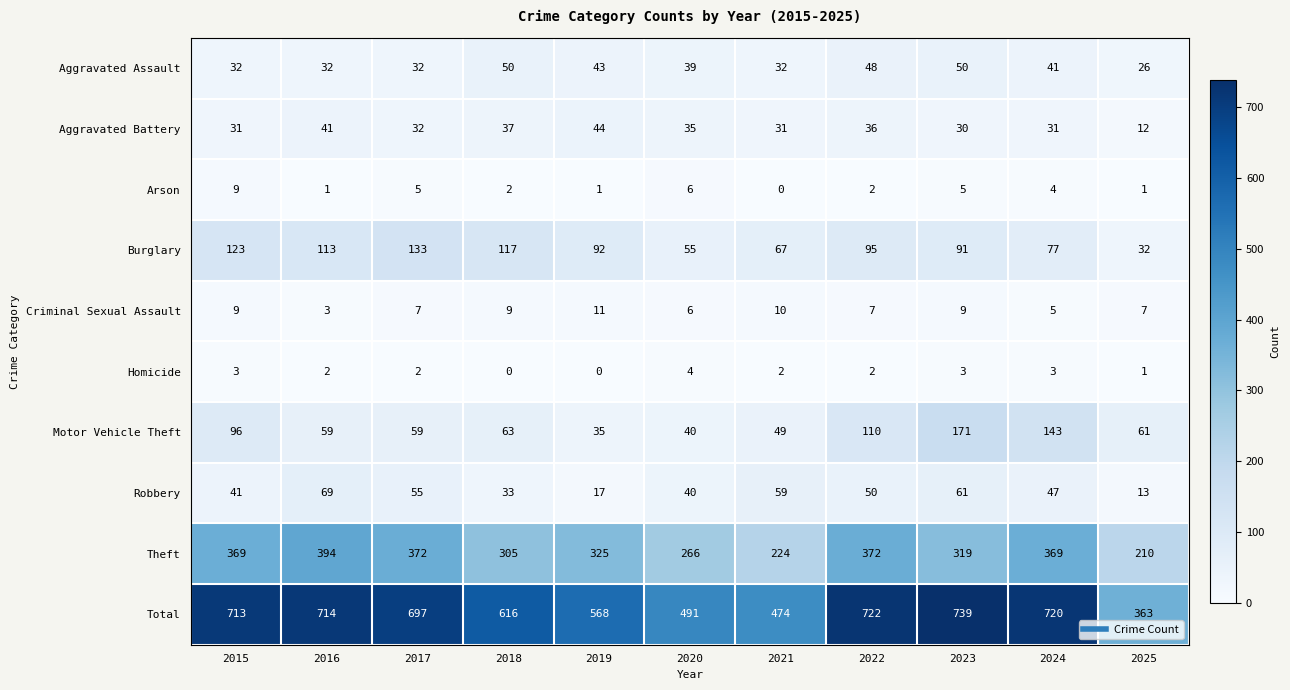

List the series in order of their peak value, lowest first.

Homicide, Arson, Criminal Sexual Assault, Aggravated Battery, Aggravated Assault, Robbery, Burglary, Motor Vehicle Theft, Theft, Total